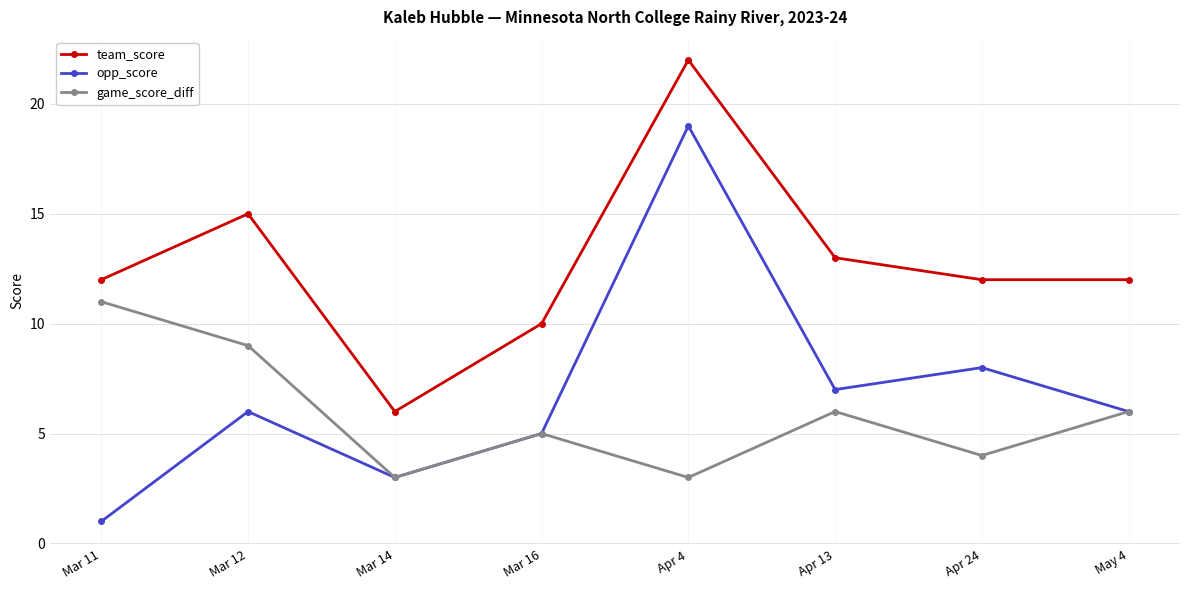

Reading left to right, extract all data points from this chart.

team_score: Mar 11=12	Mar 12=15	Mar 14=6	Mar 16=10	Apr 4=22	Apr 13=13	Apr 24=12	May 4=12
opp_score: Mar 11=1	Mar 12=6	Mar 14=3	Mar 16=5	Apr 4=19	Apr 13=7	Apr 24=8	May 4=6
game_score_diff: Mar 11=11	Mar 12=9	Mar 14=3	Mar 16=5	Apr 4=3	Apr 13=6	Apr 24=4	May 4=6